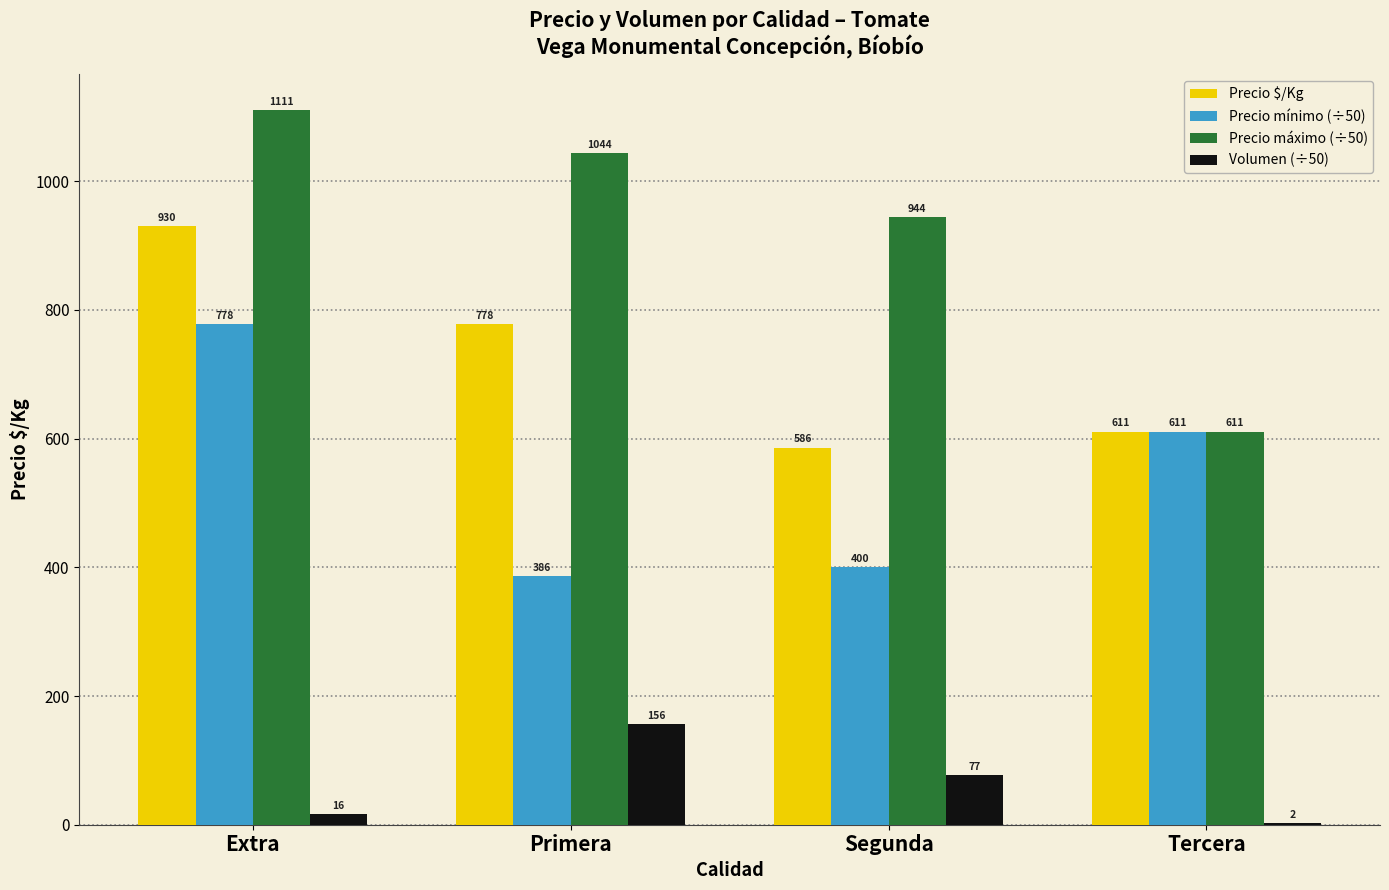

At which category is the sum across all series the highest?

Extra